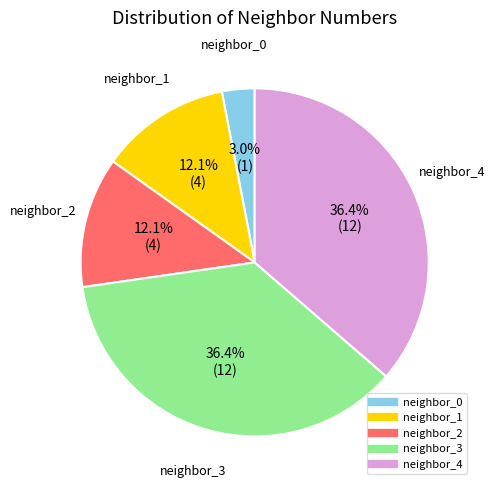

To the nearest percent, what portion does neighbor_1 represent?

12%